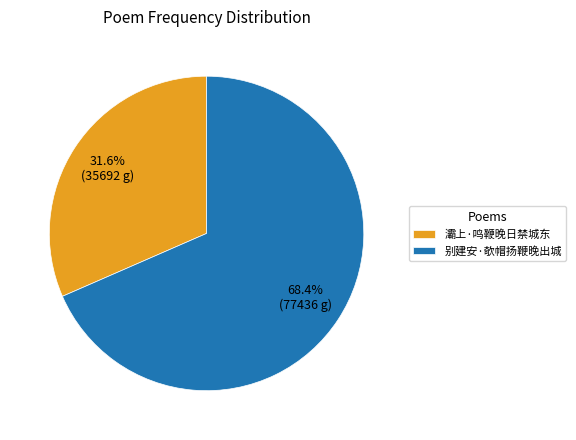

To the nearest percent, what is the combined percentage of 别建安·欹帽扬鞭晚出城 and 灞上·鸣鞭晚日禁城东?

100%